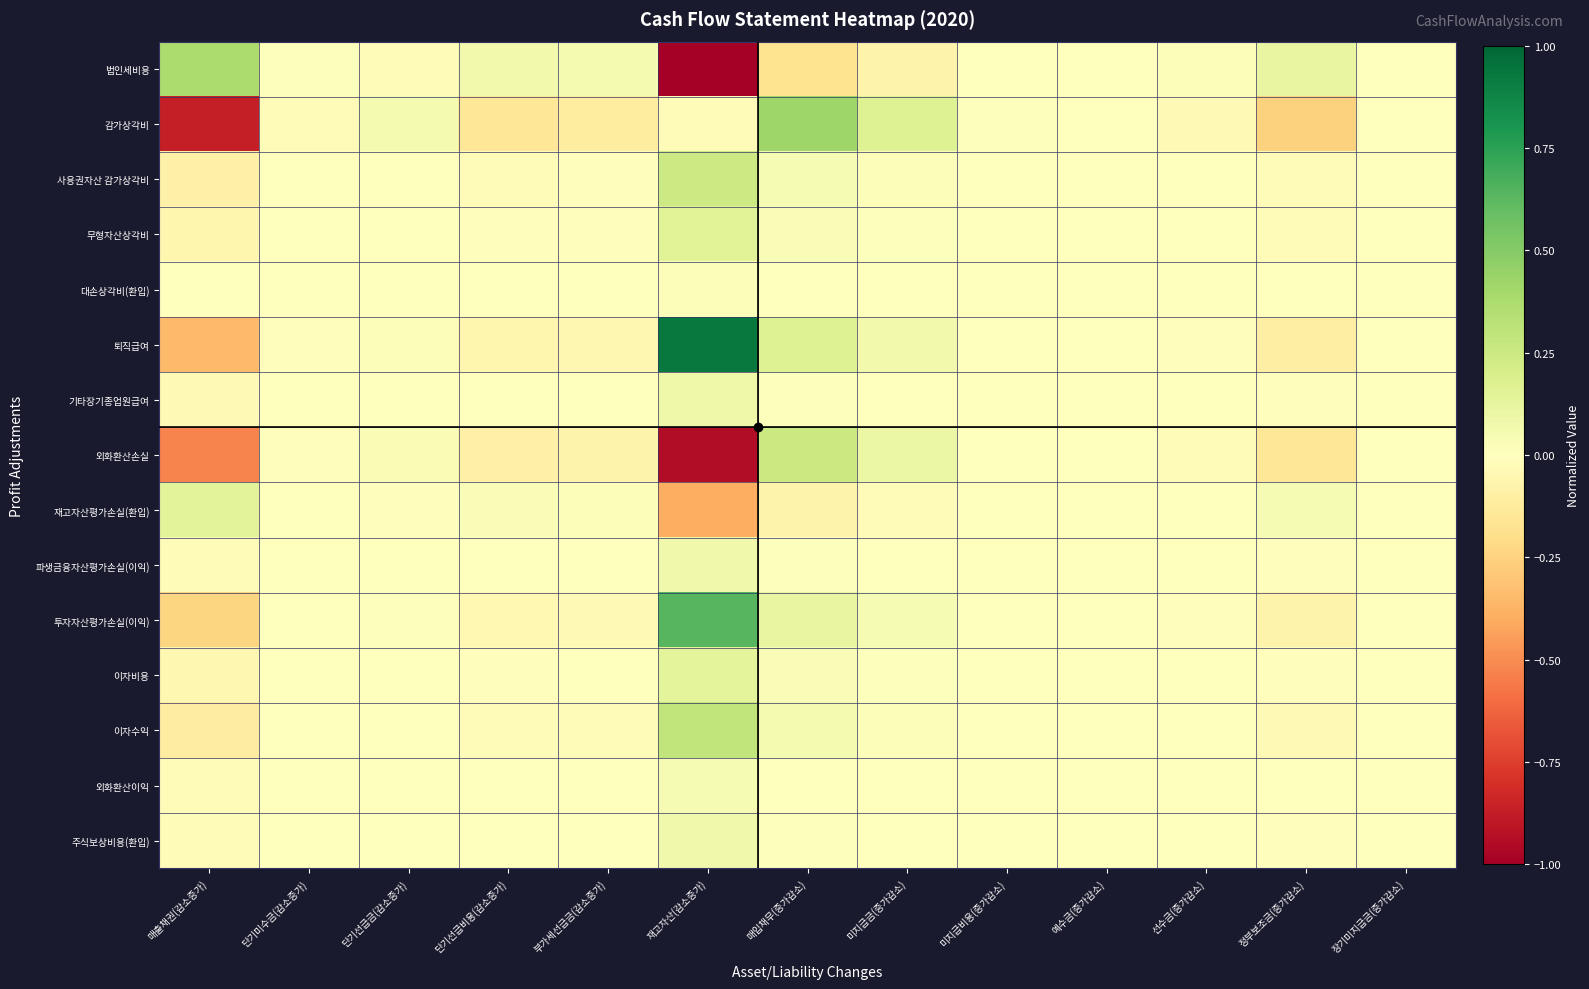

What is the difference between the highest and lowest values at 매출채권(감소증가)?

1.2